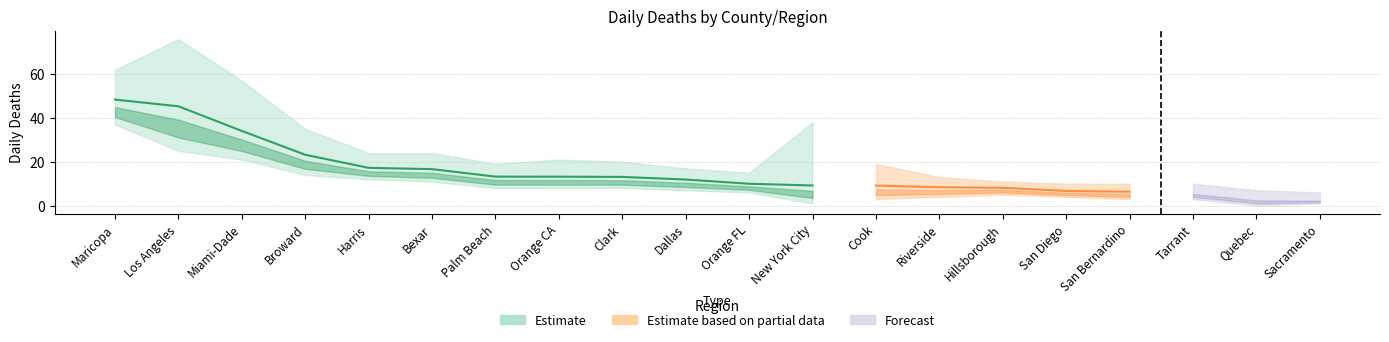

How many positive values does the daily_deaths_lower series have?

19